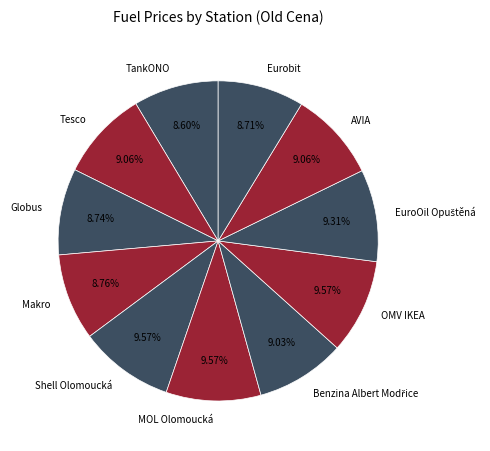

What percentage is the MOL Olomoucká slice, to the nearest percent?

10%